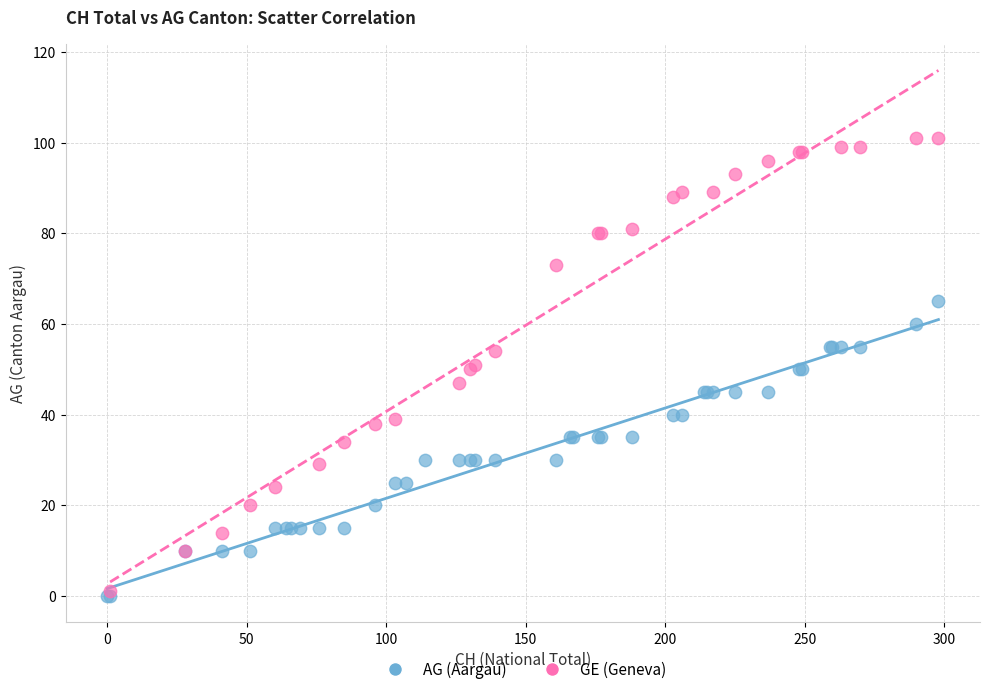

Which series contains the highest Y value?

GE (Geneva)